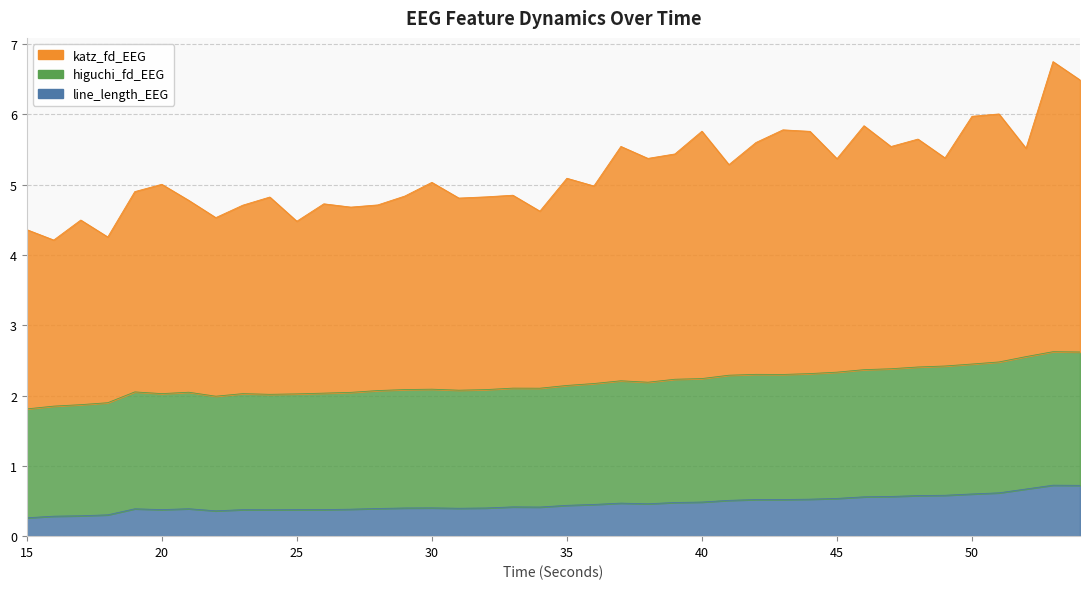

Where is the first local maximum for higuchi_fd_EEG?

19